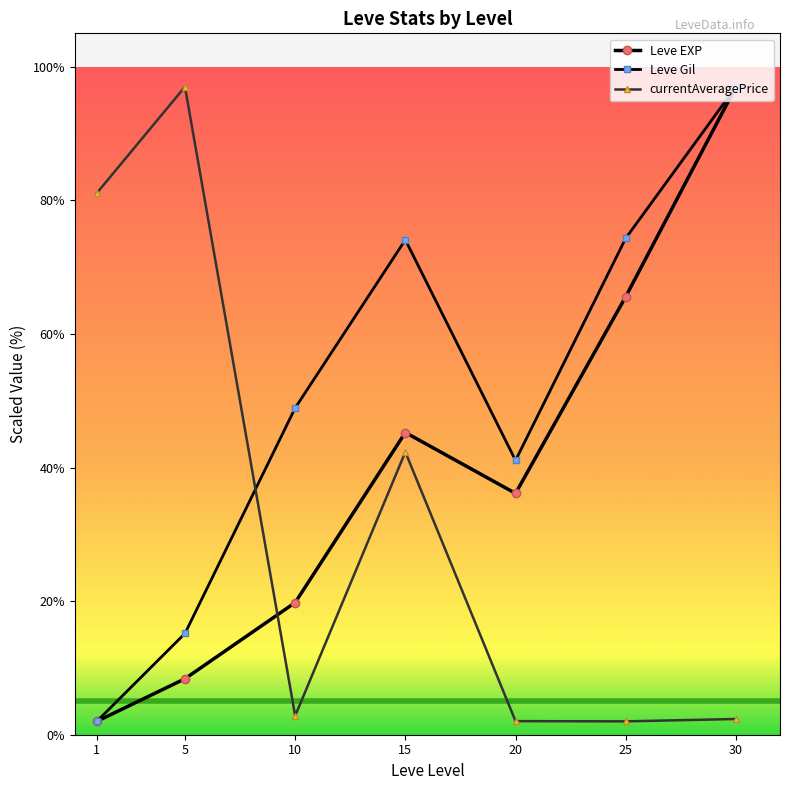

What is the greatest value displayed?

97.0